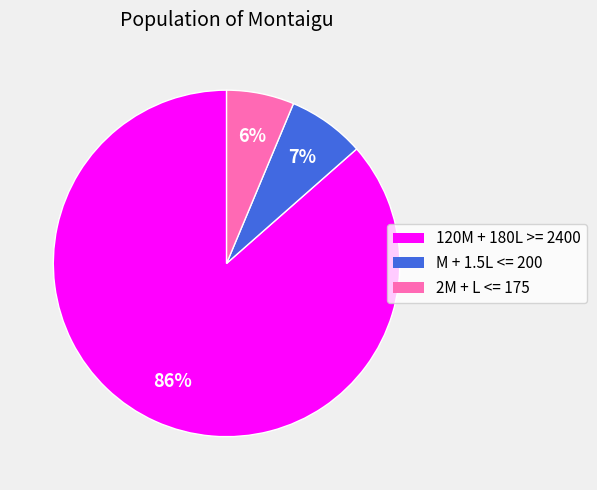

To the nearest percent, what is the average slice percentage?

33%